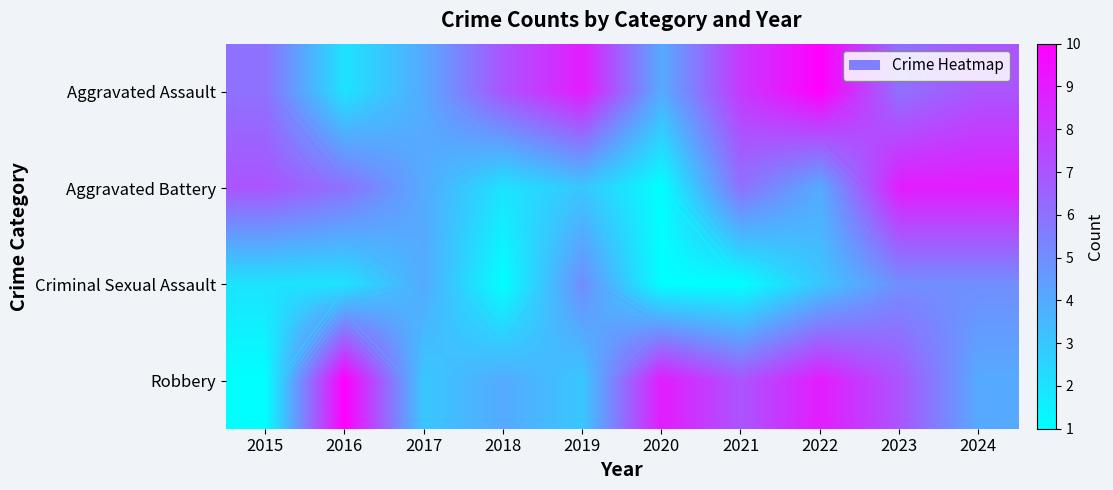

The value of Criminal Sexual Assault at 2017 is 7. True or false?

False